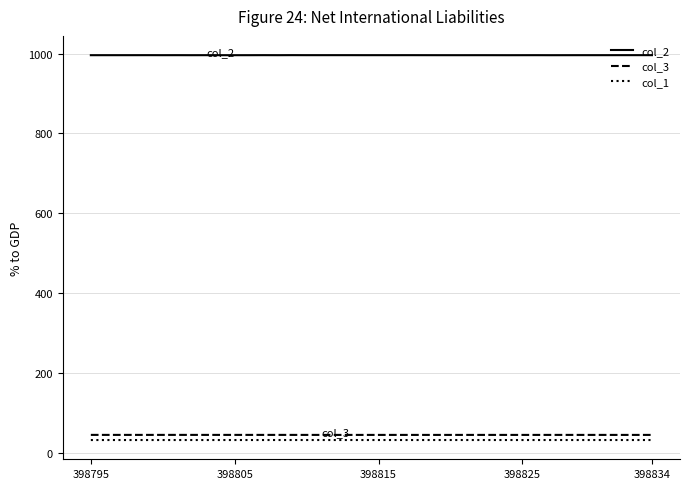

Which series has the widest spread of values?

col_2